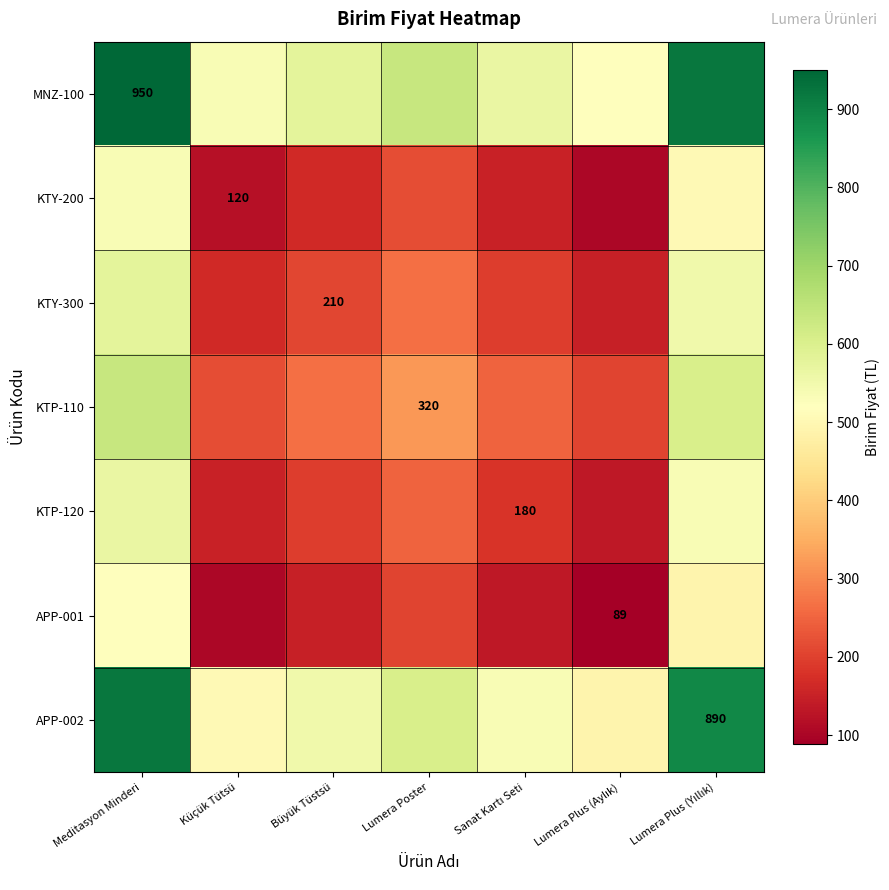

Which has a higher value, Meditasyon Minderi or Lumera Plus (Yıllık)?

Meditasyon Minderi